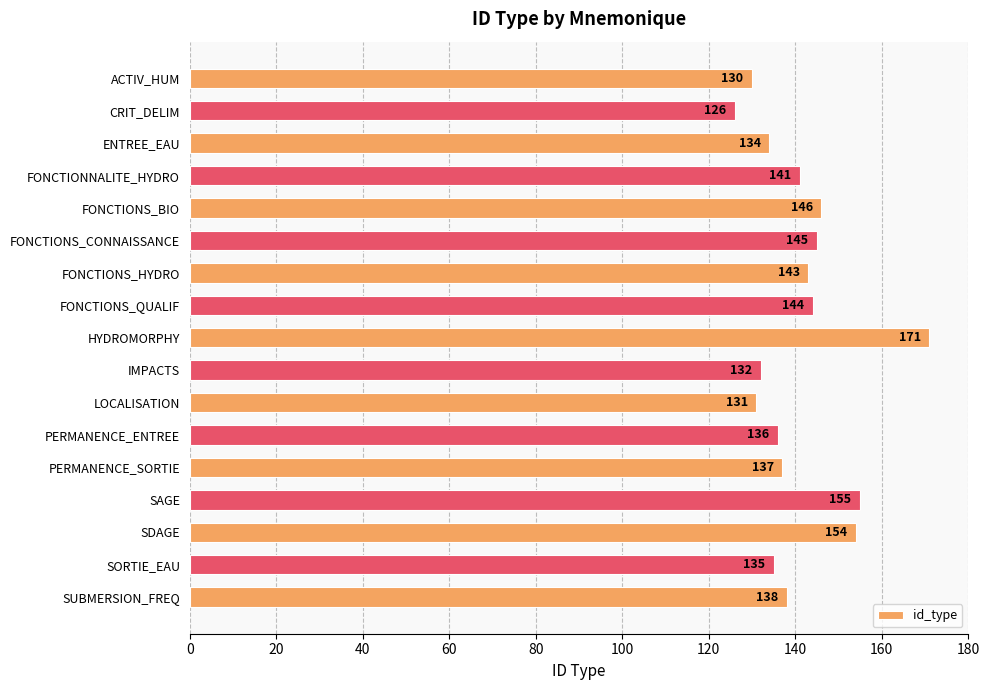

How many values are below 138?

8